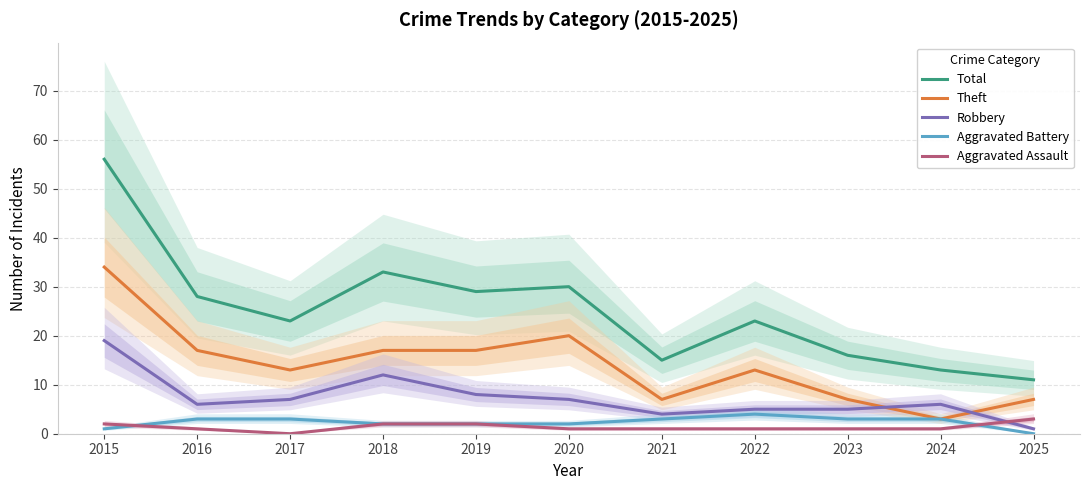

Which has a higher value, 2025 or 2021?

2021